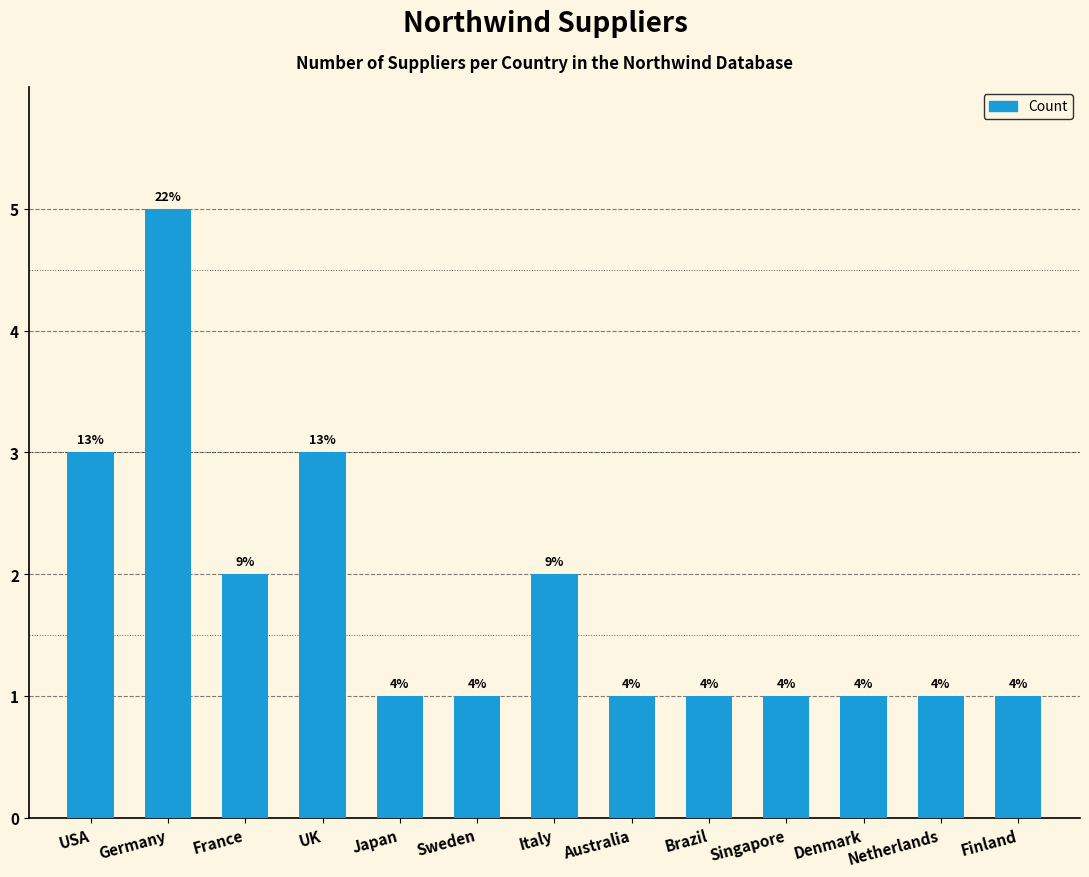

At which label is the value closest to 3?

USA